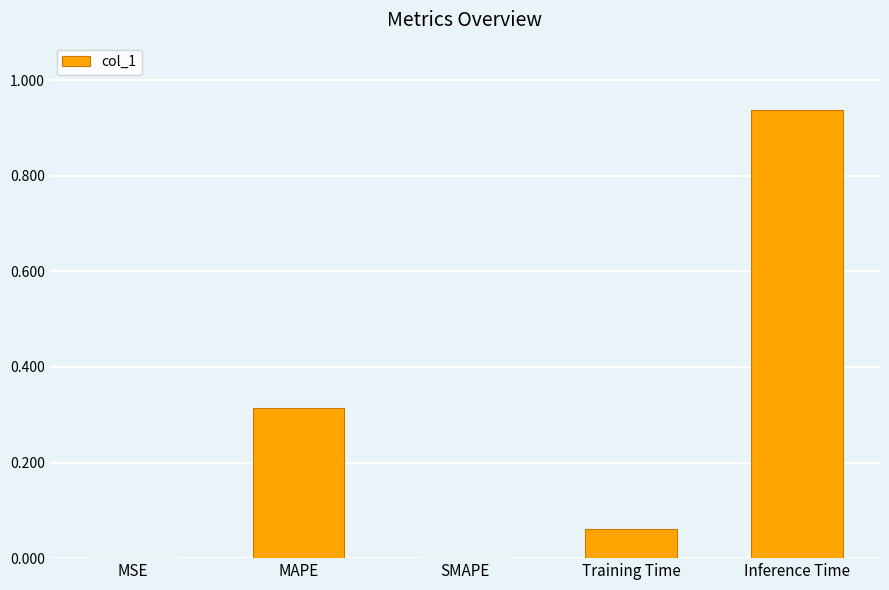

Which has a higher value, Inference Time or MAPE?

Inference Time